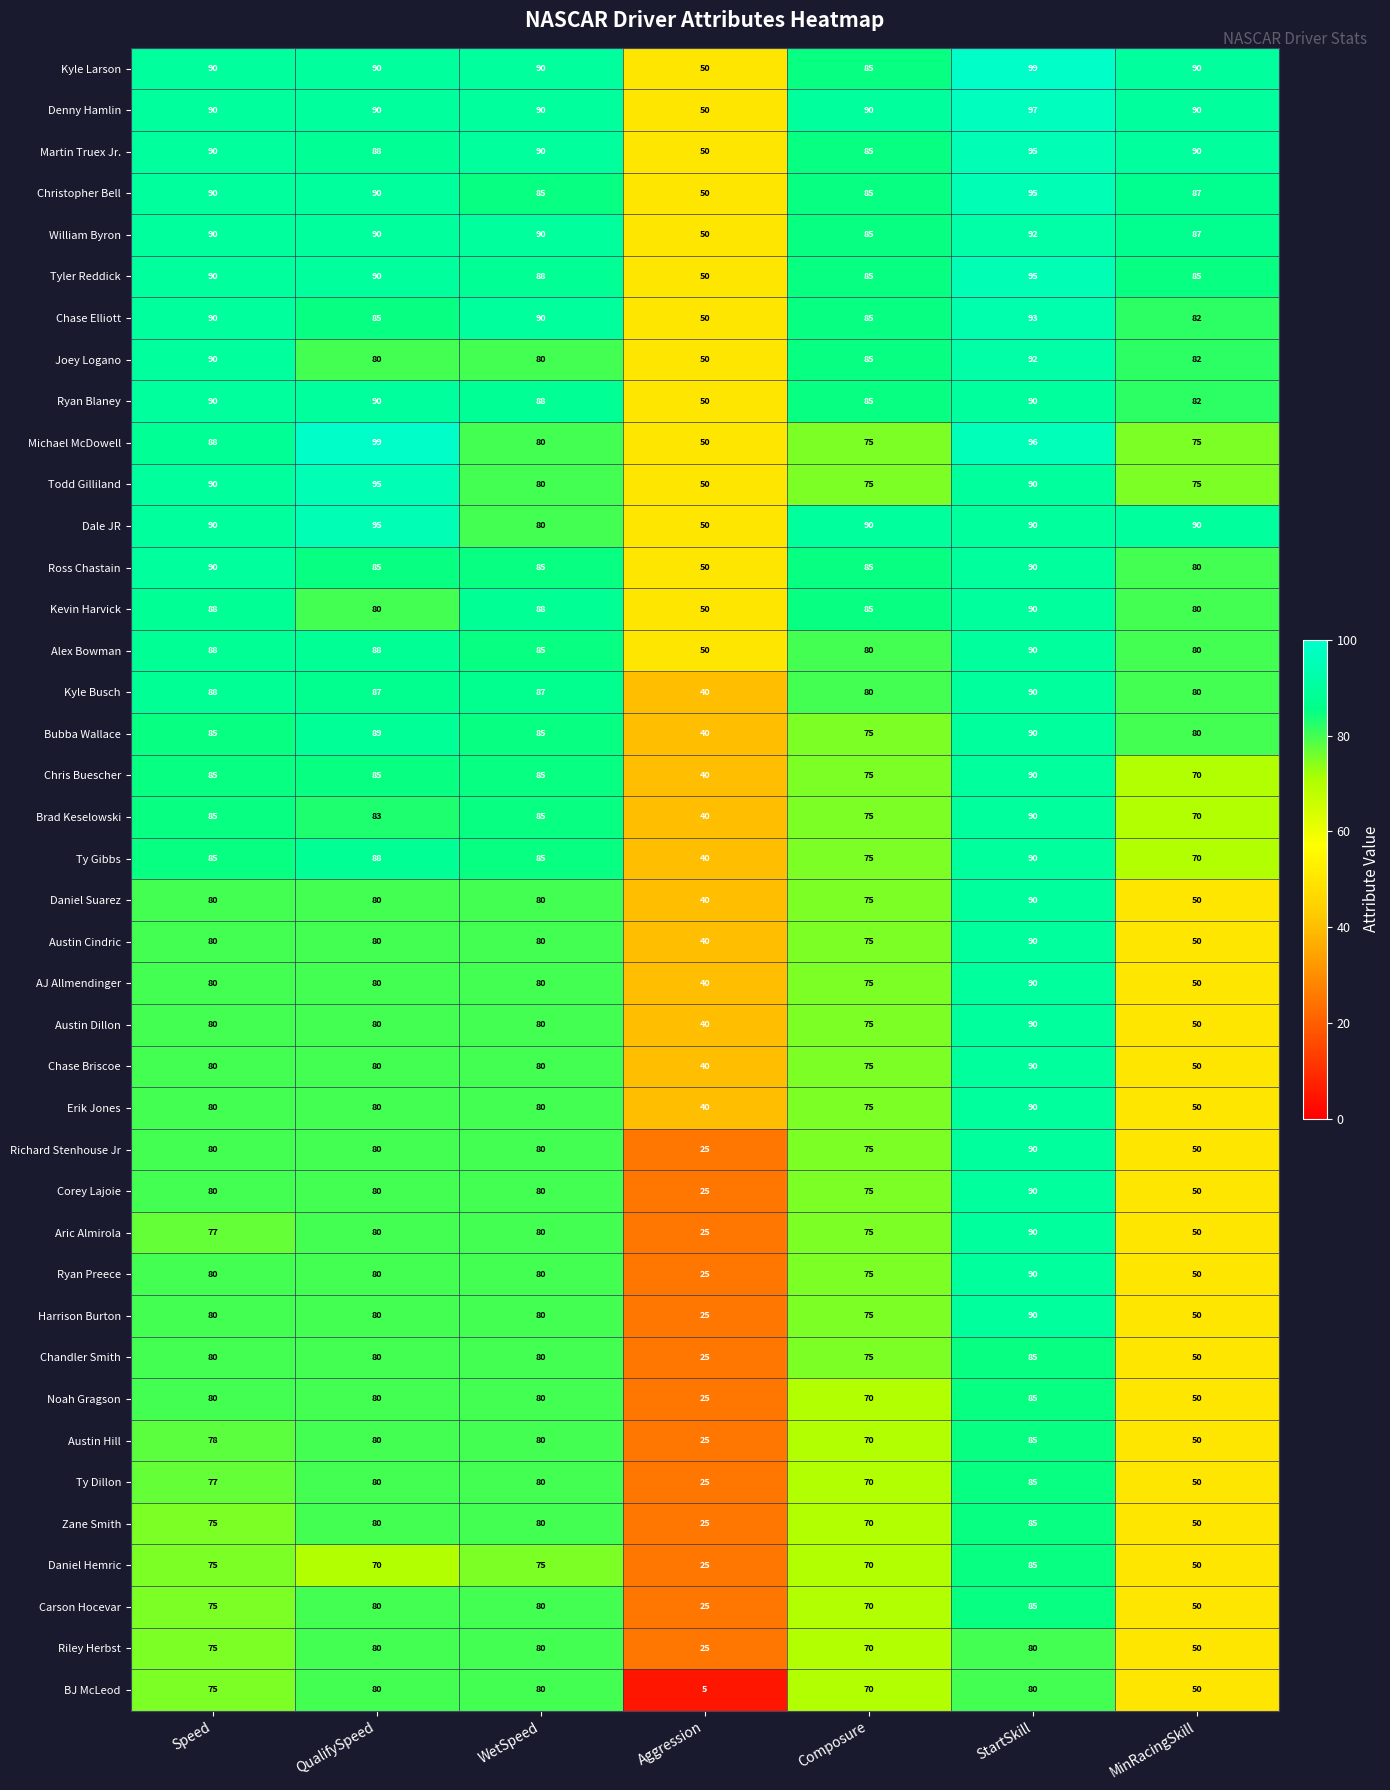

At how many categories does at least one series exceed 49?

7